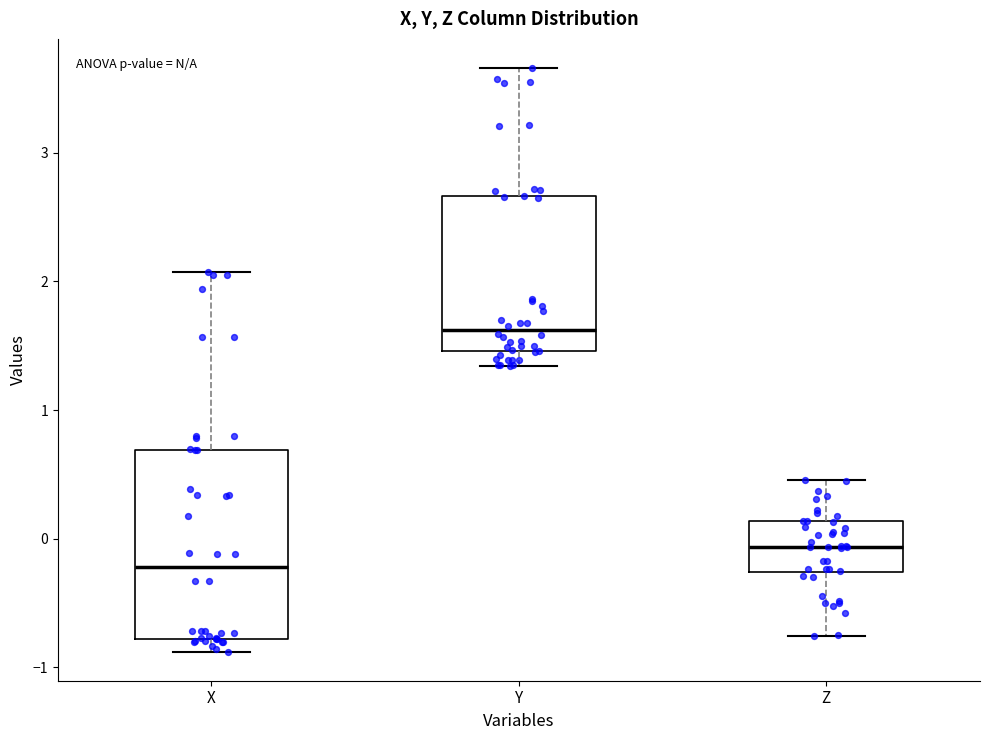

Which box has the lowest median line?

X